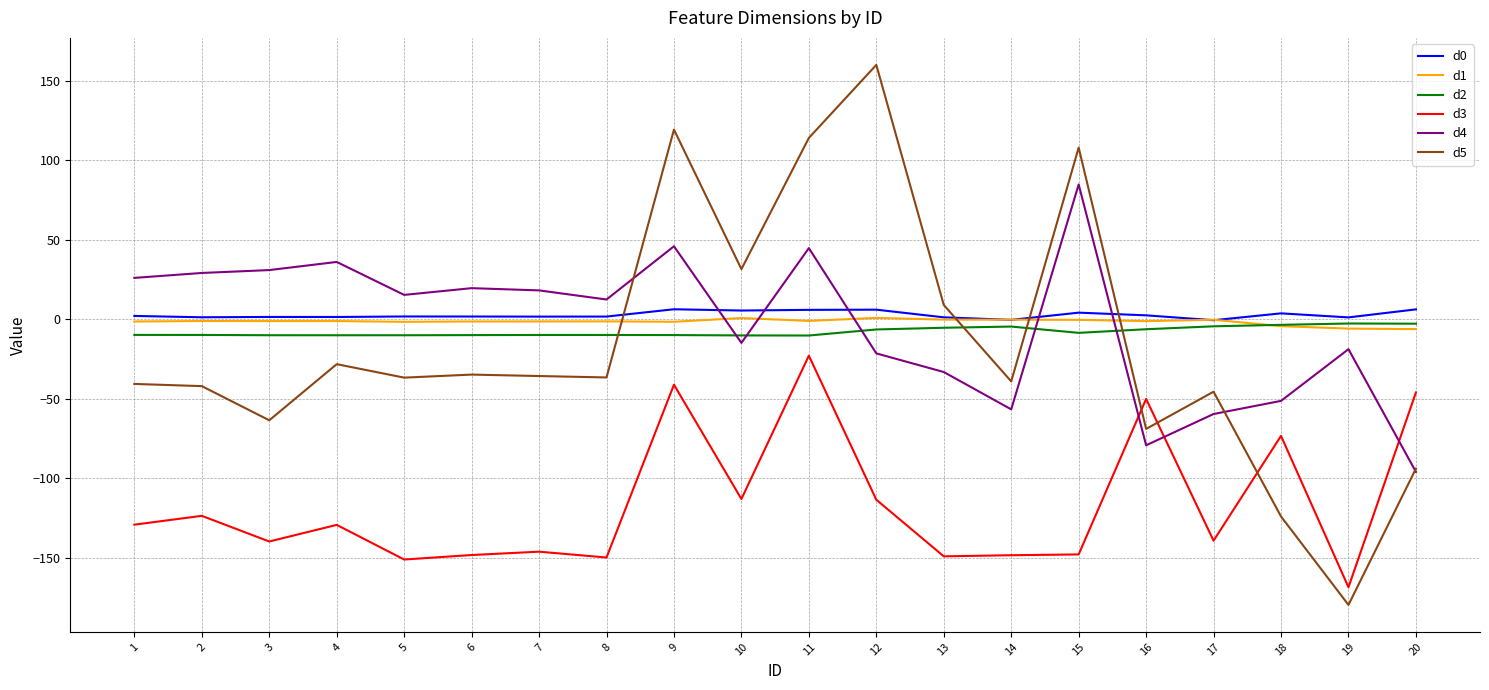

What is the lowest value of the d5 series?

-179.5